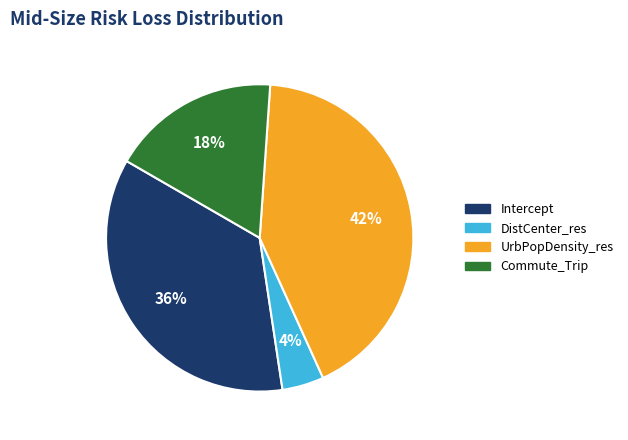

Count the number of slices in the pie.

4